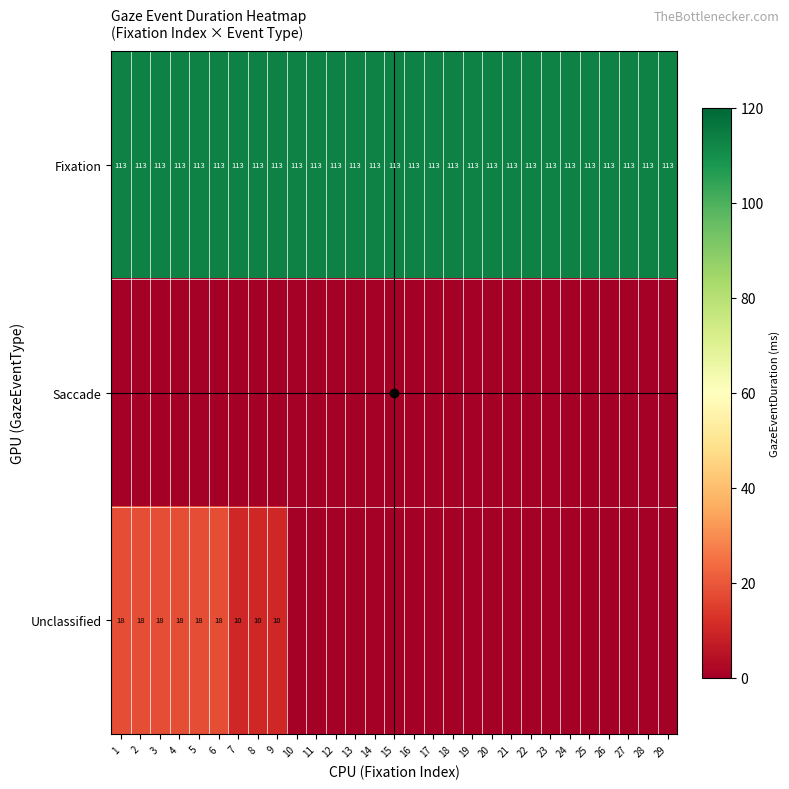

What is the greatest value displayed?

113